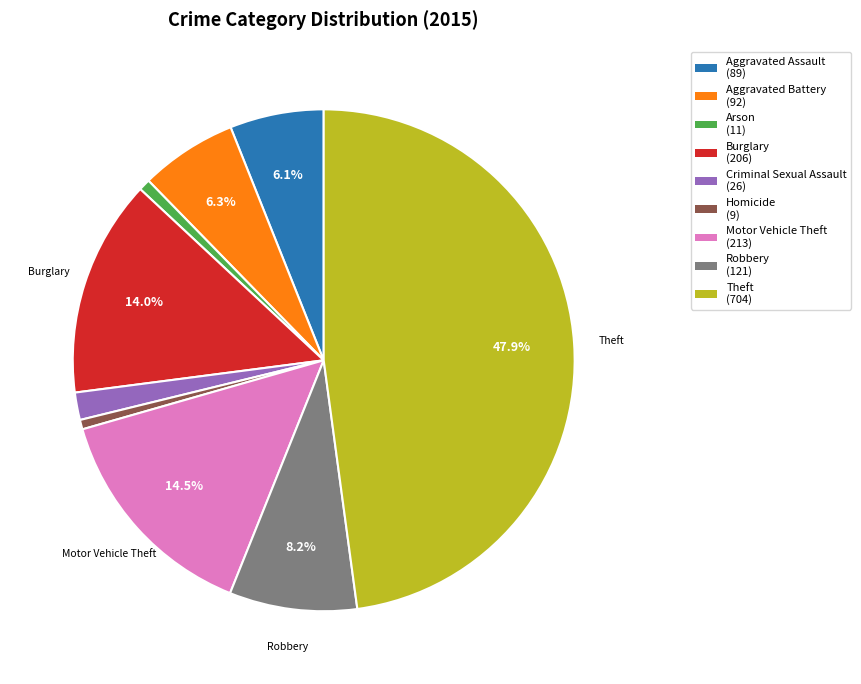

Is there a majority slice in this chart?

No